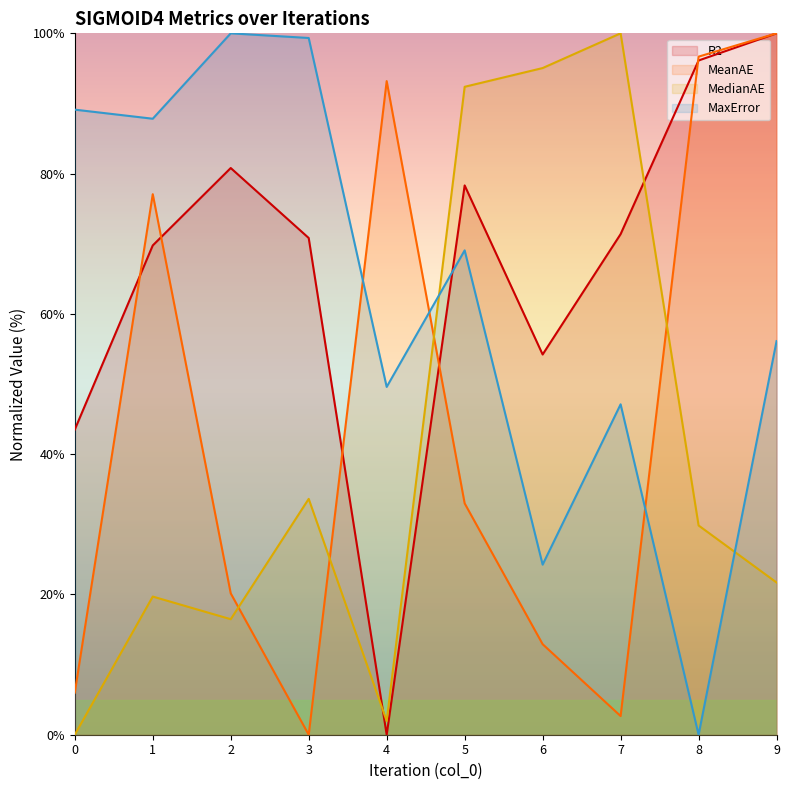

How many values in MedianAE are above zero?

9